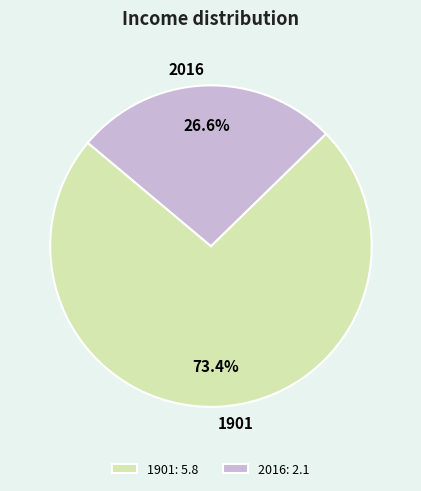

Rank the categories by value from highest to lowest.

1901, 2016